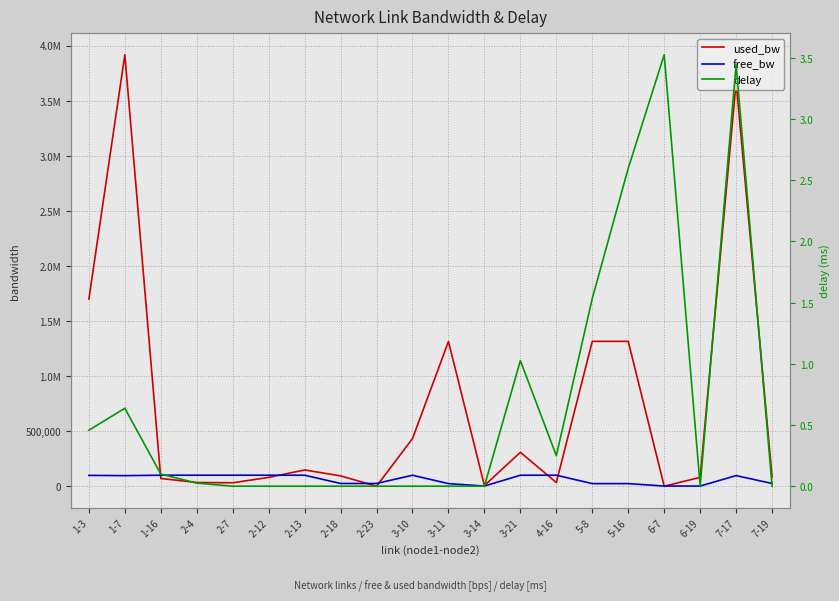

What position from the left is 3-14?

12